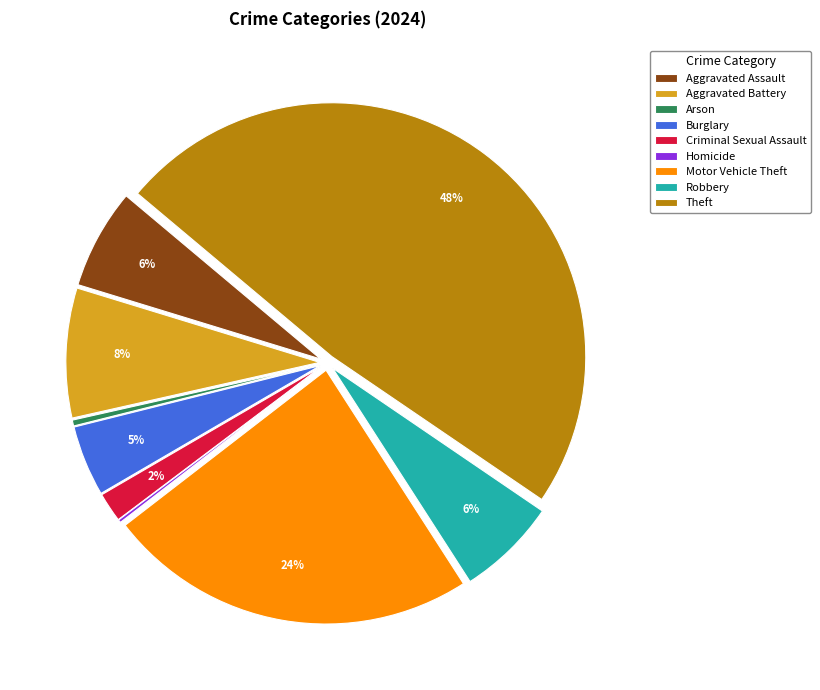

Which category has the biggest portion of the pie?

Theft